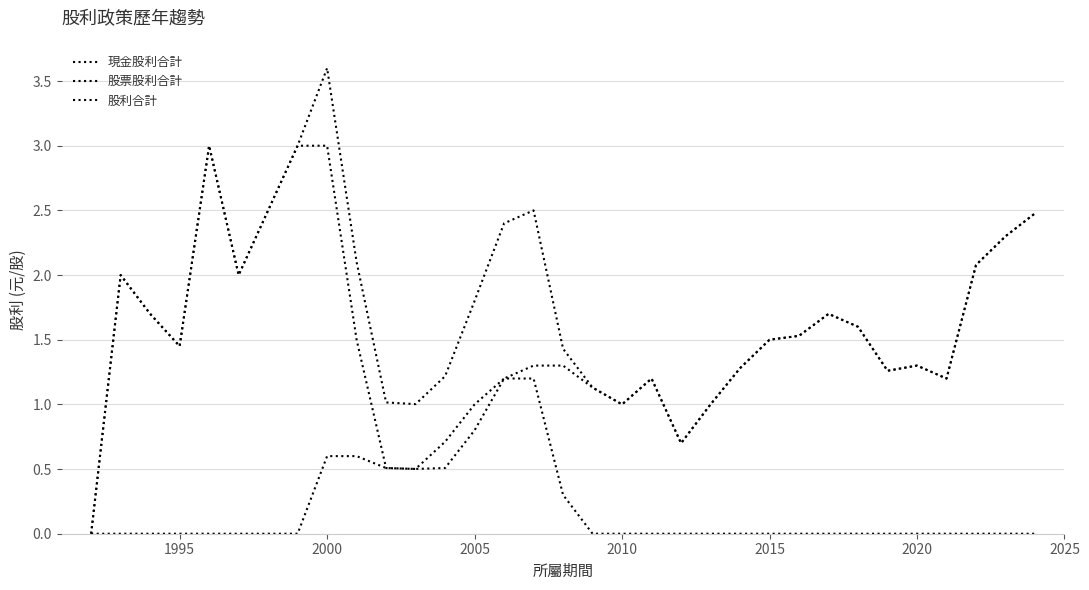

True or false: 股票股利合計 has more than 2 points higher than both neighbors.

False